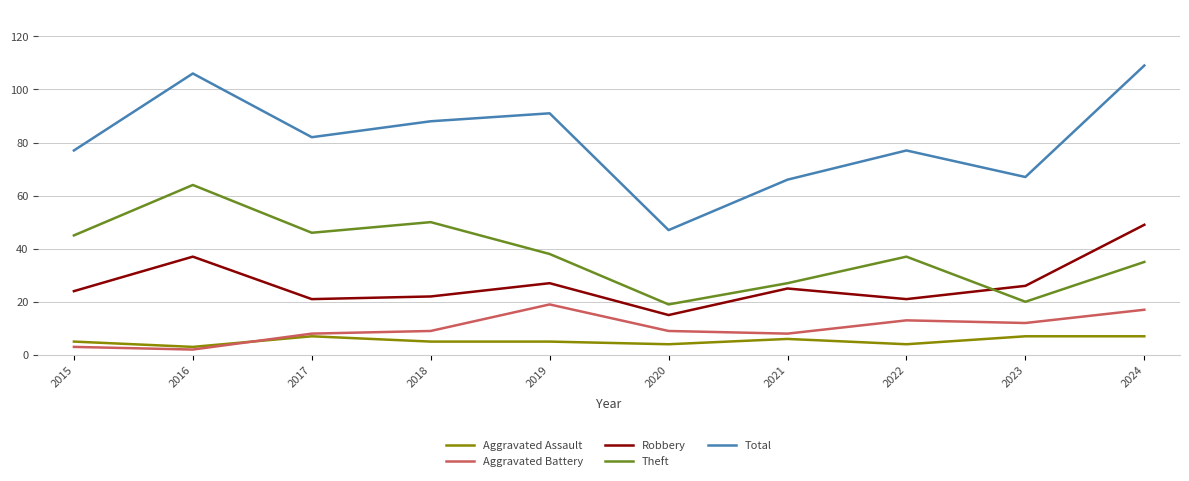

In Robbery, how many points are higher than both neighbors (excluding endpoints)?

3